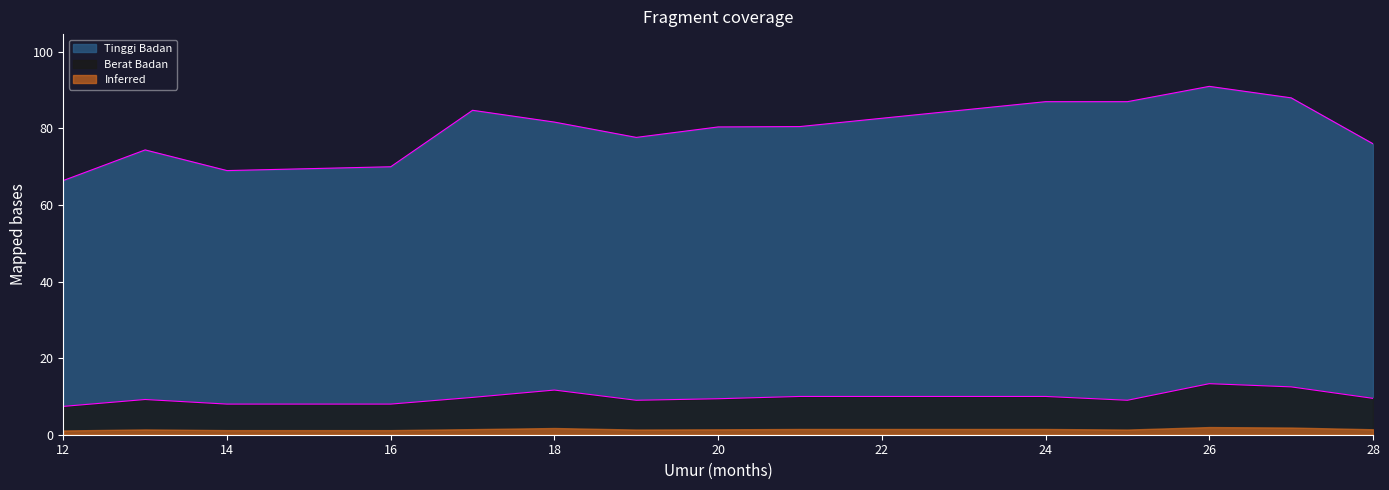

True or false: Tinggi Badan has more than 2 points higher than both neighbors.

True